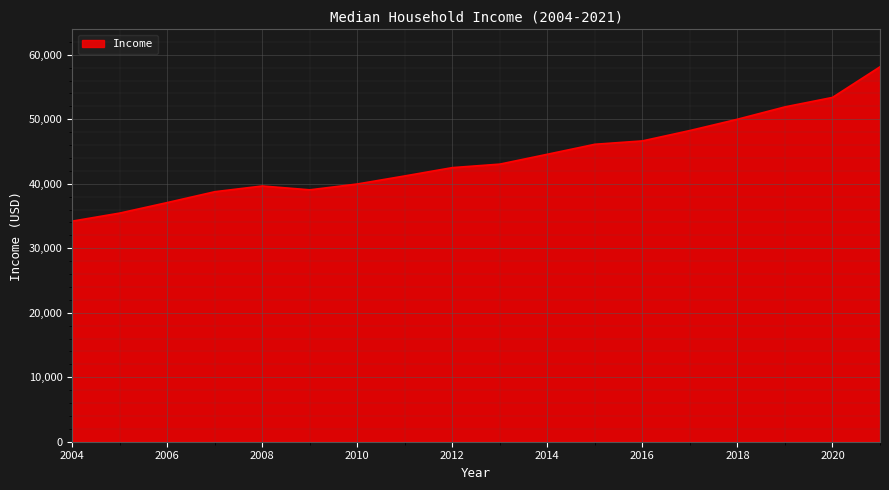

What is the difference between the maximum and minimum values?

23932.4